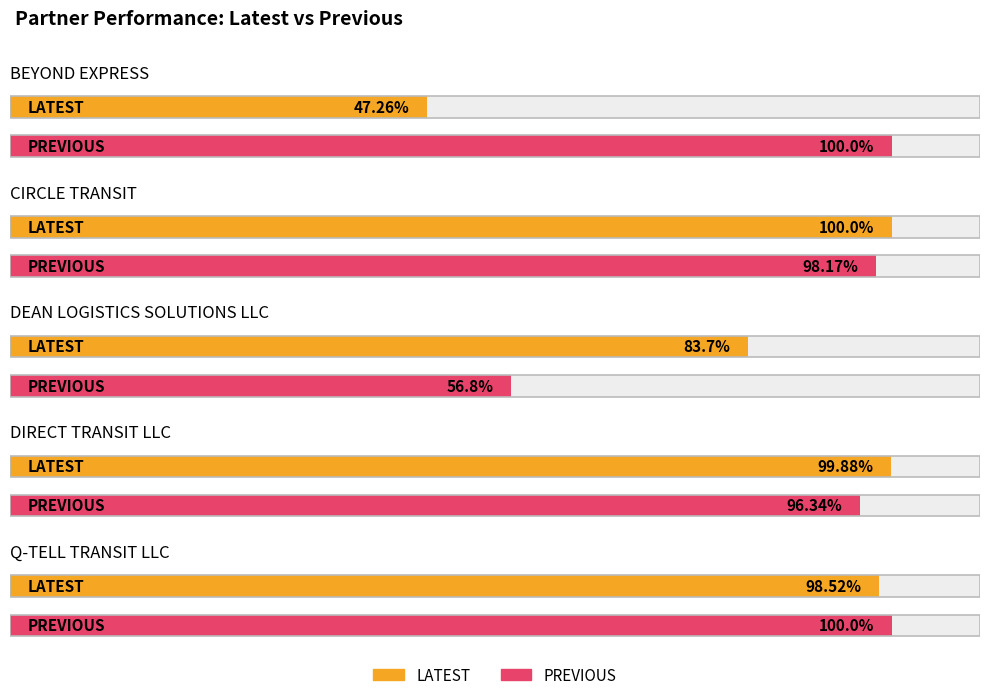

Reading left to right, extract all data points from this chart.

LATEST: BEYOND EXPRESS=47.3	CIRCLE TRANSIT=100.0	DEAN LOGISTICS SOLUTIONS LLC=83.7	DIRECT TRANSIT LLC=99.9	Q-TELL TRANSIT LLC=98.5
PREVIOUS: BEYOND EXPRESS=100.0	CIRCLE TRANSIT=98.2	DEAN LOGISTICS SOLUTIONS LLC=56.8	DIRECT TRANSIT LLC=96.3	Q-TELL TRANSIT LLC=100.0